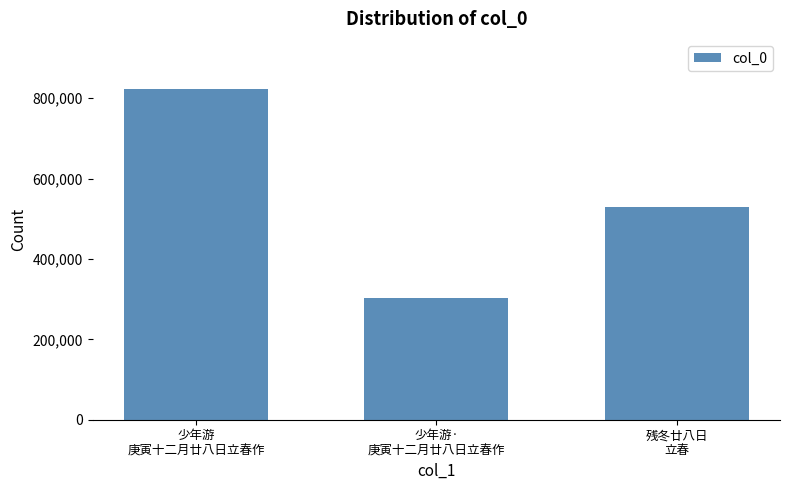

Count the number of data series in this chart.

1